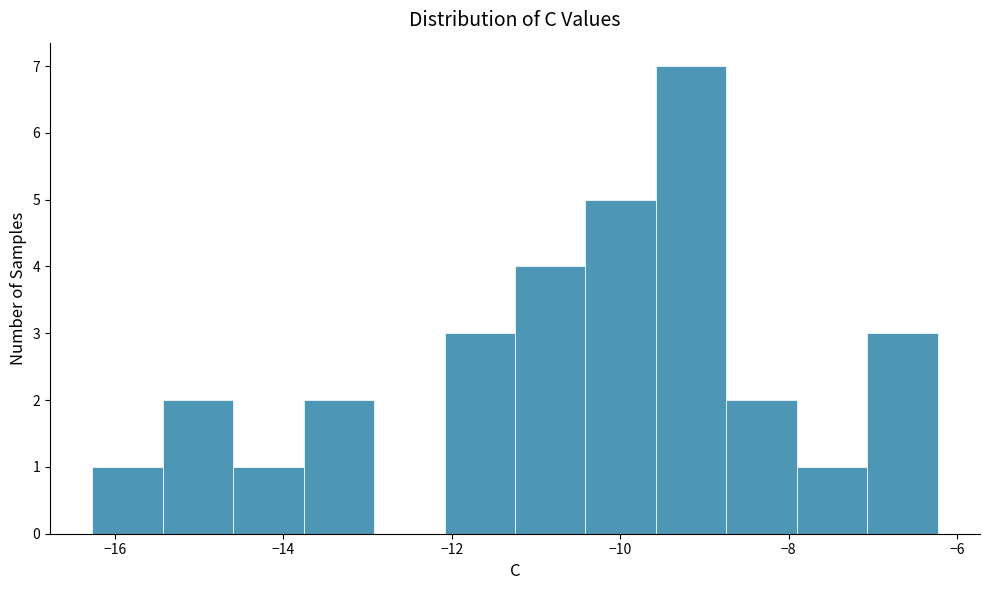

How tall is the bar that spans -7.0 to -6.2 on the x-axis? Neither the bar edges nor the heights are printed on the chart, so give them approximately, as read against the axes.

3